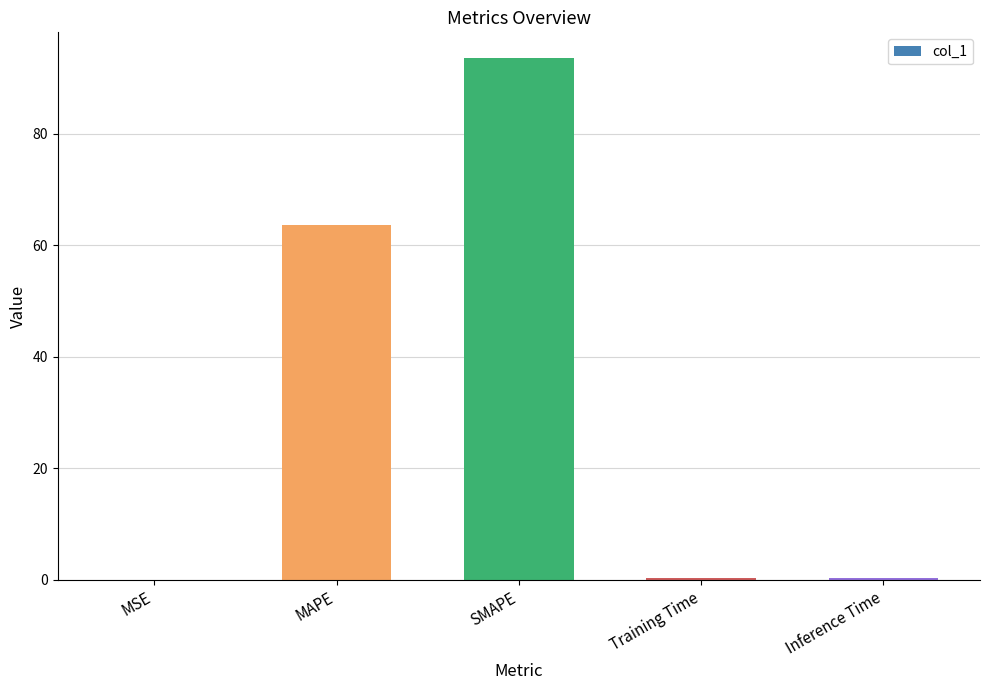

What is the maximum value shown in the chart?

93.5